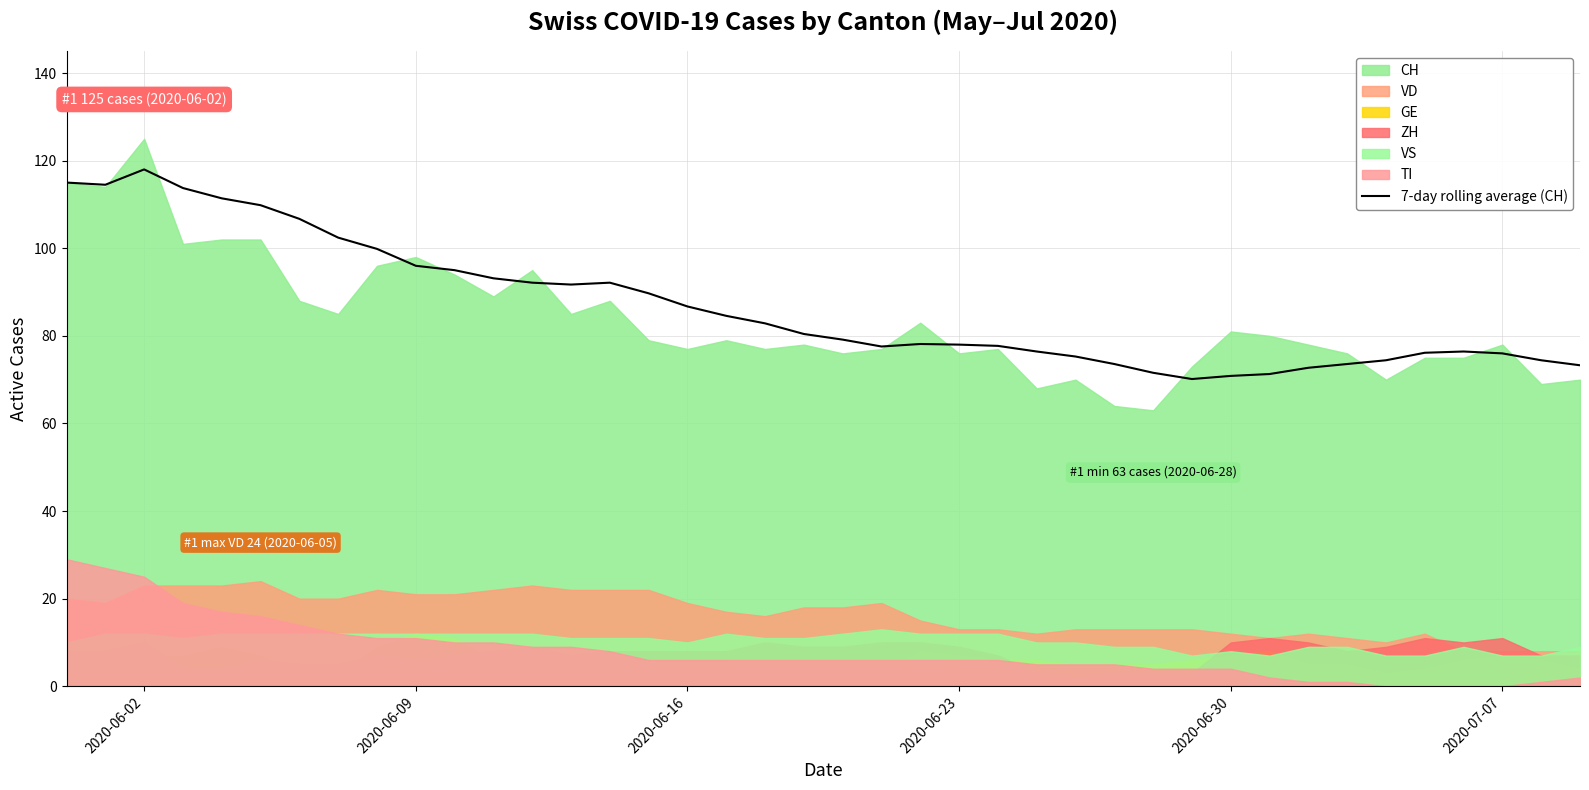

True or false: the data has more than 0 interior local peaks.

True